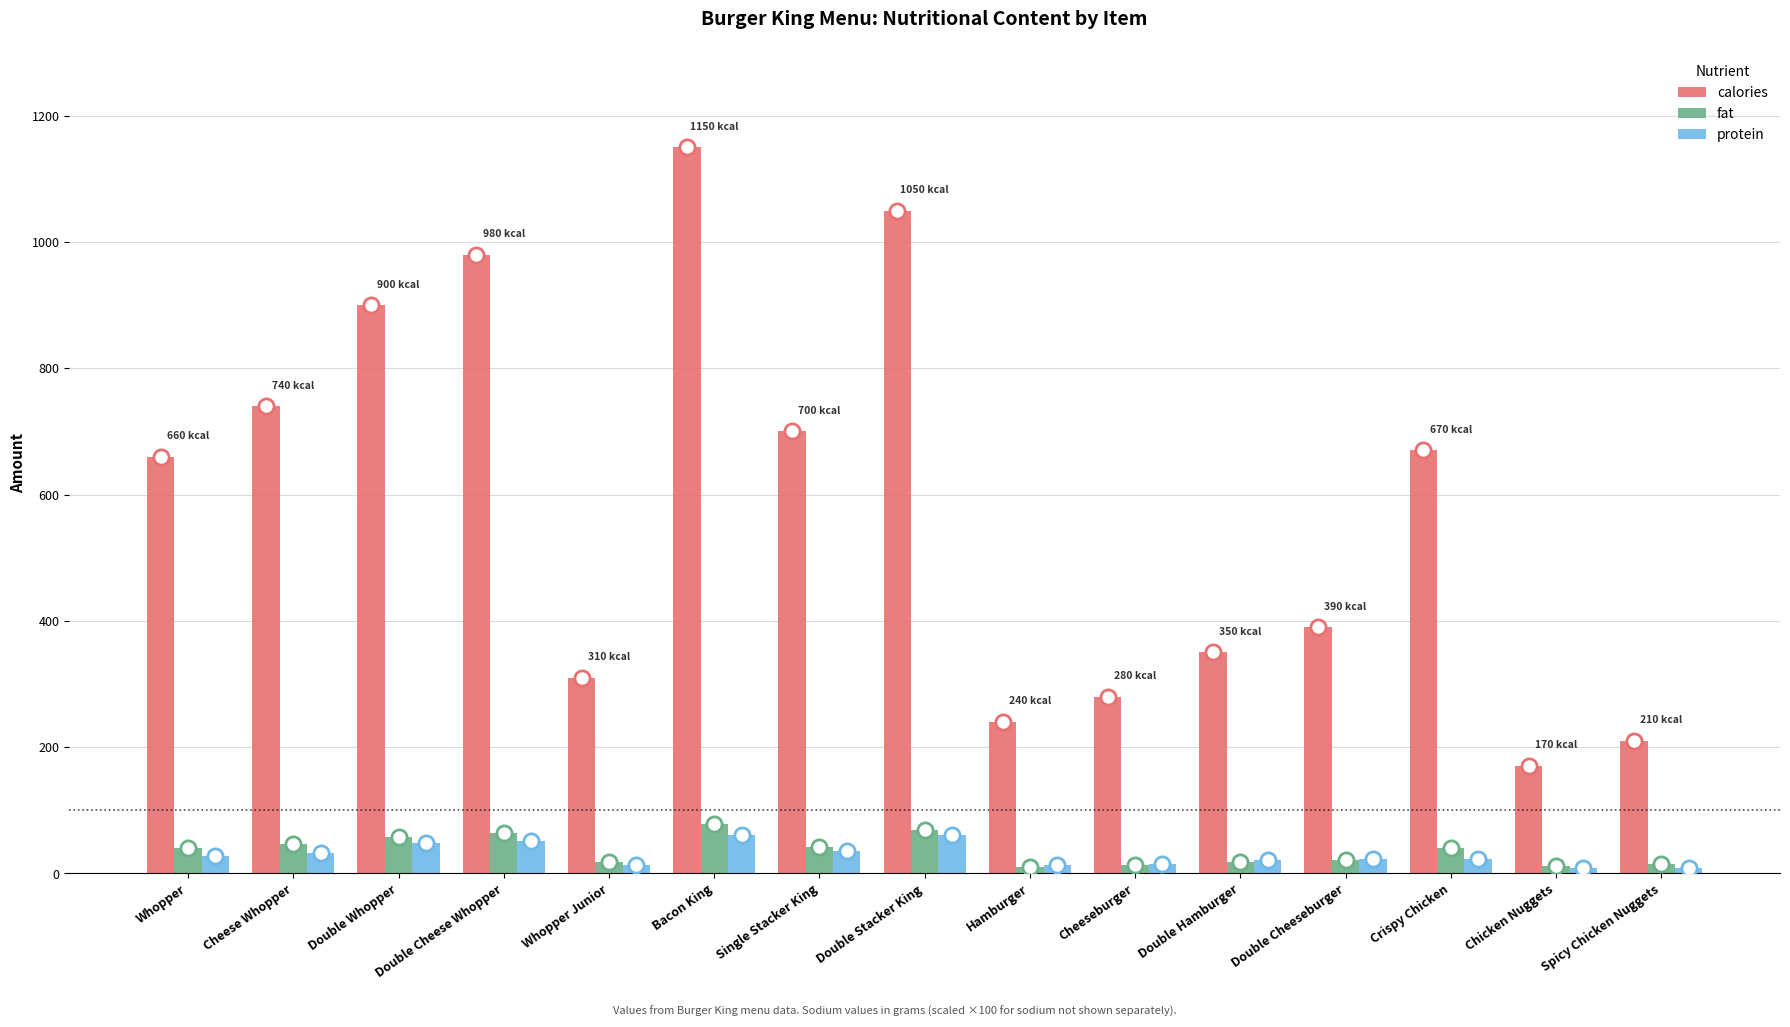

Is the value of protein at Double Hamburger greater than the value of fat at Double Stacker King?

No